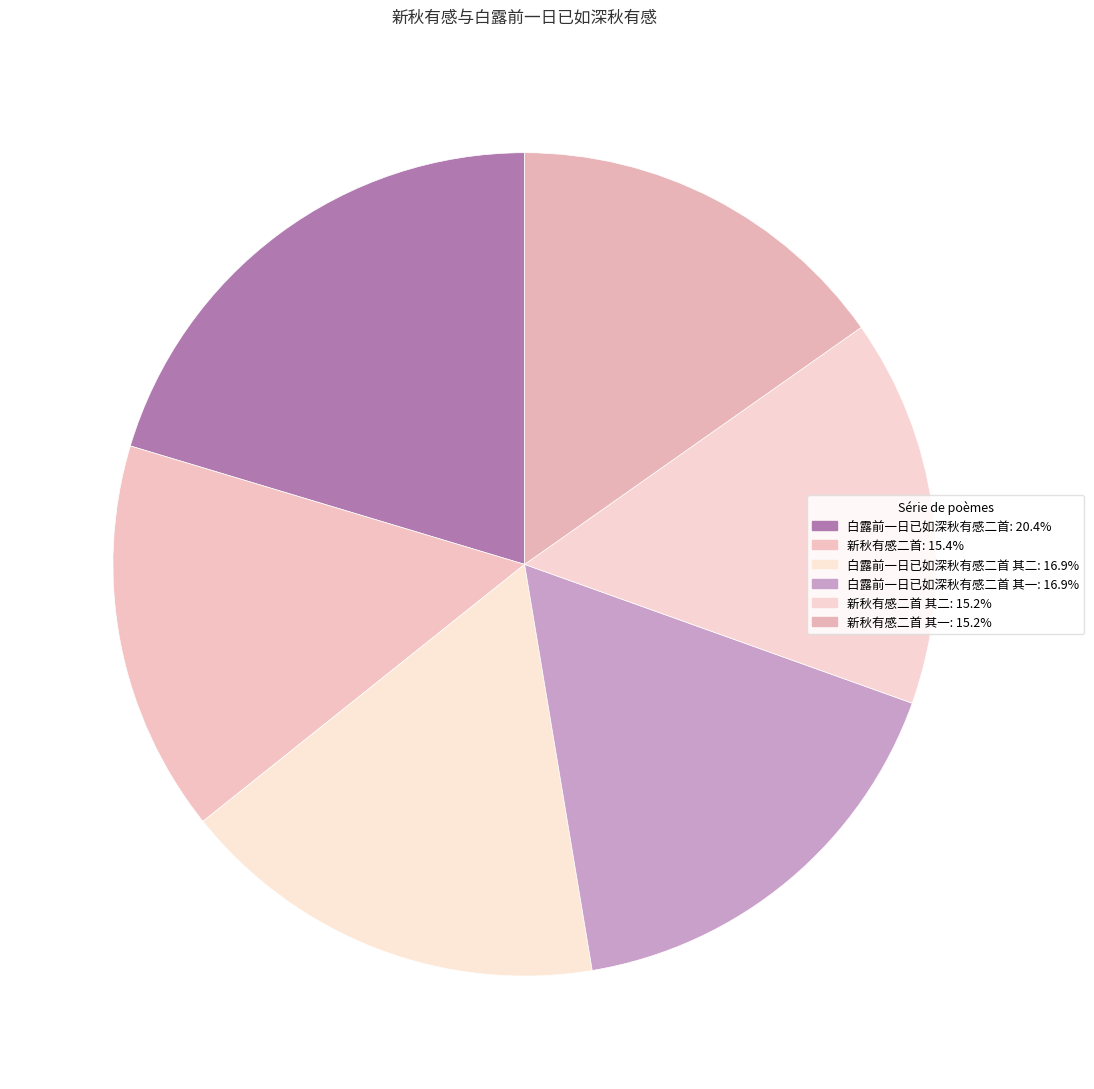

How many segments does this pie chart have?

6